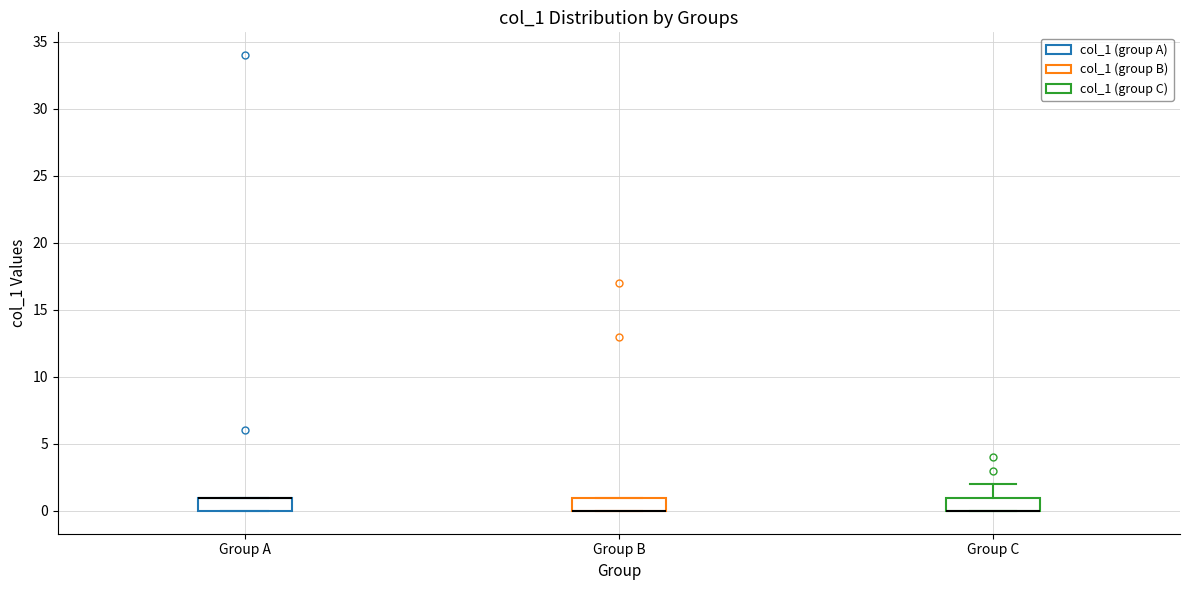

Reading left to right, transcribe this box plot: for each box, give where its median line is, the range the box spans, and where its two whiskers end, as read against the y-axis. The values are not printed on the chart, so give them approximately, as read against the axis.

Group A: median 1 (drawn on the box's upper edge), box 0 to 1, whiskers 0 to 1
Group B: median 0 (drawn on the box's lower edge), box 0 to 1, whiskers 0 to 1
Group C: median 0 (drawn on the box's lower edge), box 0 to 1, whiskers 0 to 2